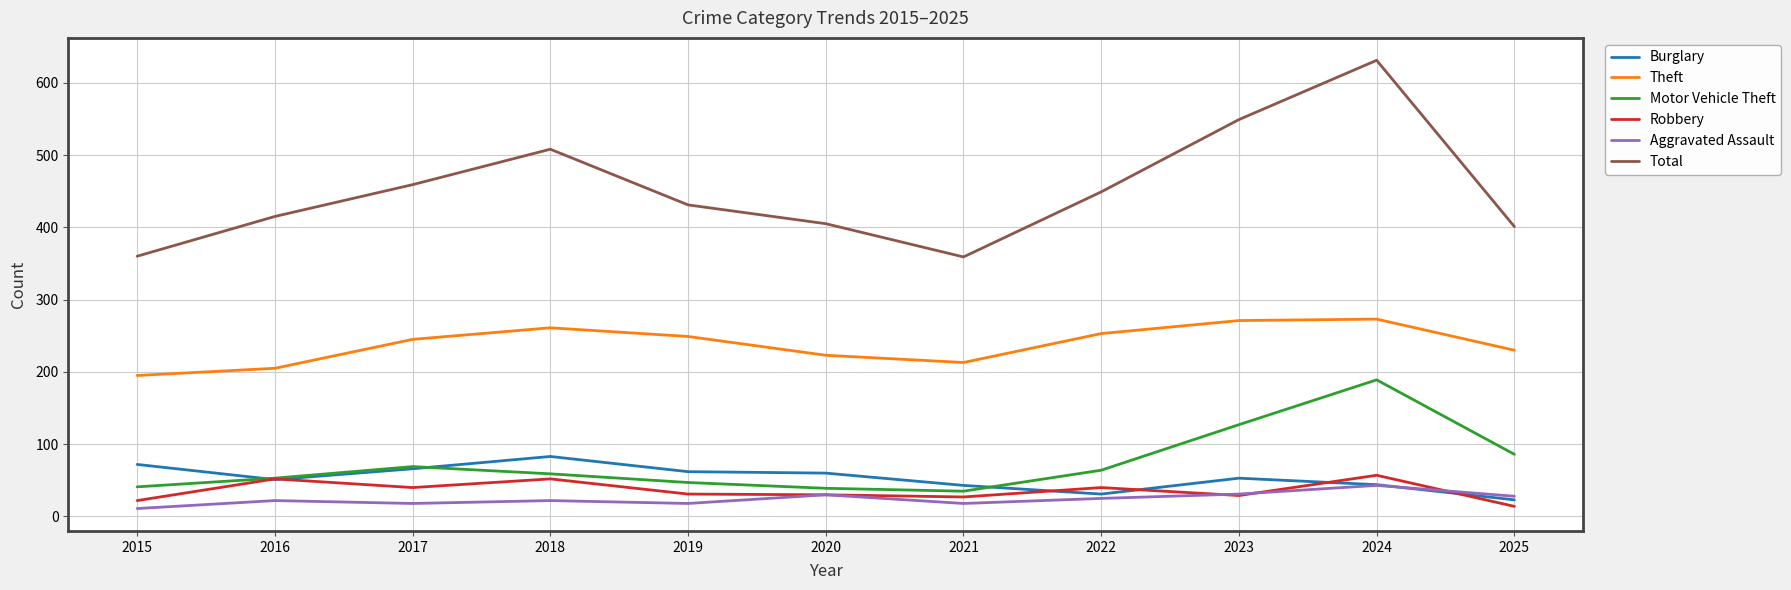

List the series in order of their peak value, lowest first.

Aggravated Assault, Robbery, Burglary, Motor Vehicle Theft, Theft, Total